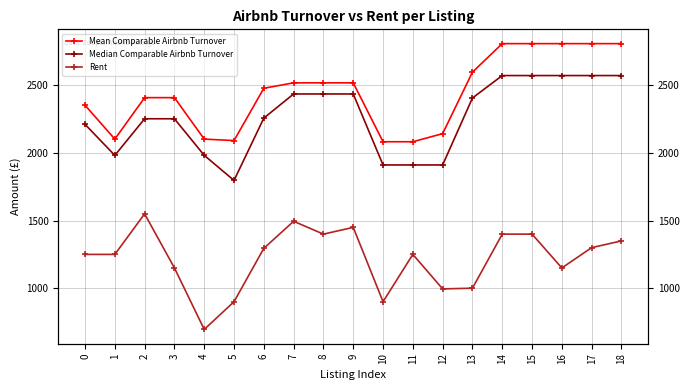

Which has a higher value, 10 or 2?

2